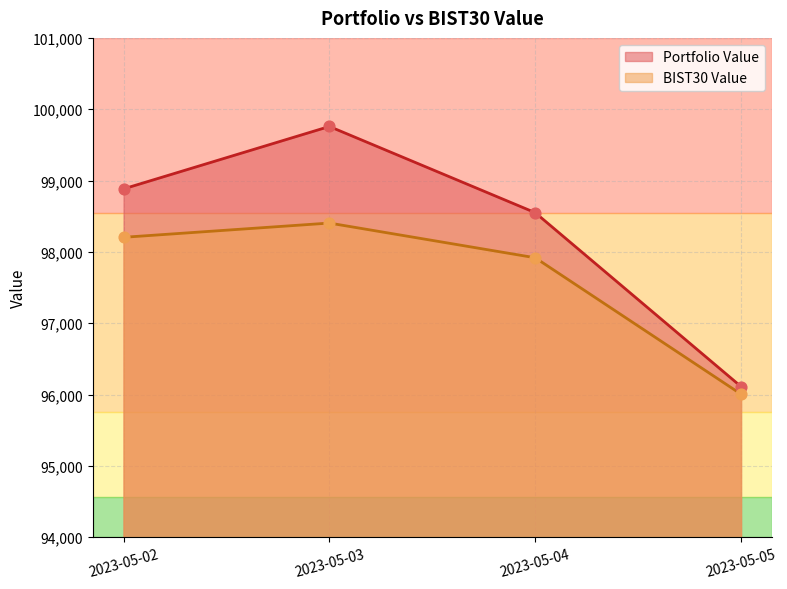

Which series has the largest total across all categories?

Portfolio Value